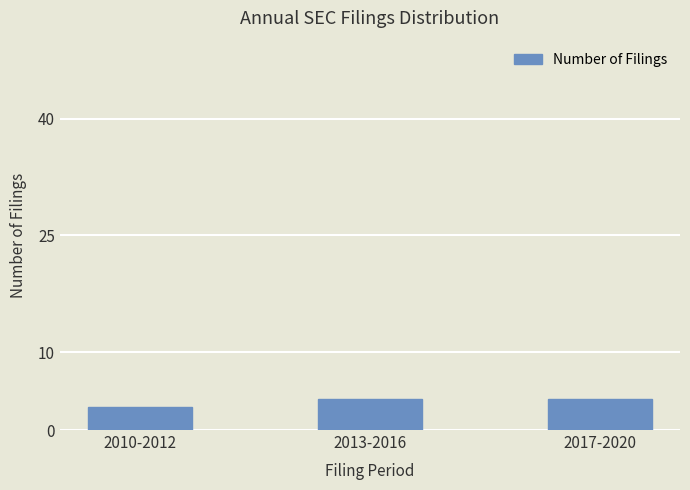

Reading left to right, transcribe all the data shown in this chart.

3	4	4